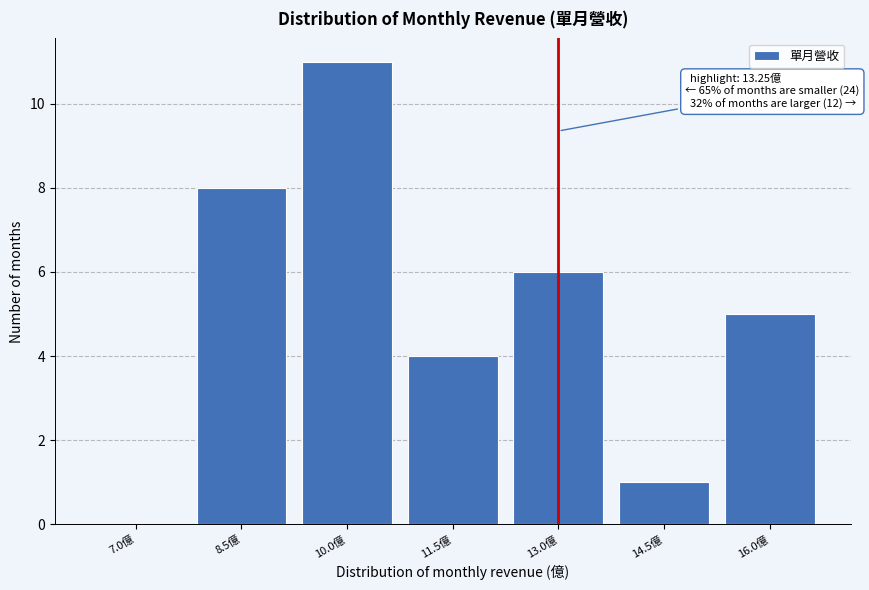

Reading right to left, extract all data points from this chart.

16.0億=5	14.5億=1	13.0億=6	11.5億=4	10.0億=11	8.5億=8	7.0億=0